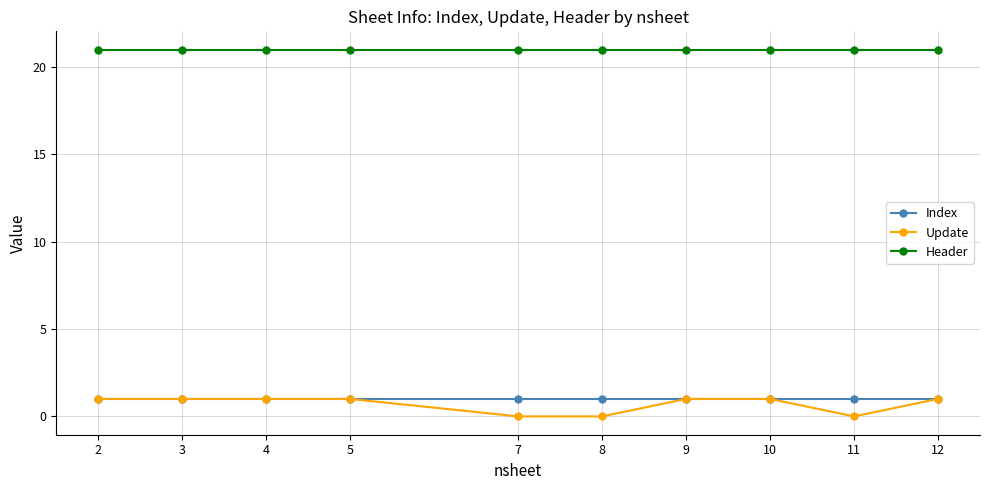

How many series are shown in this chart?

3